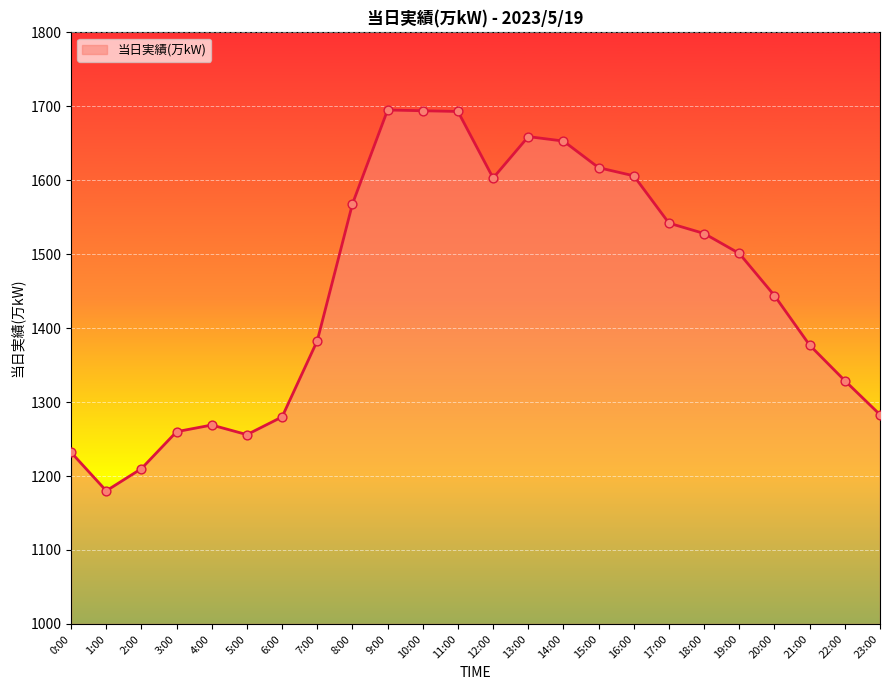

What is the change in value from 3:00 to 16:00?

+346